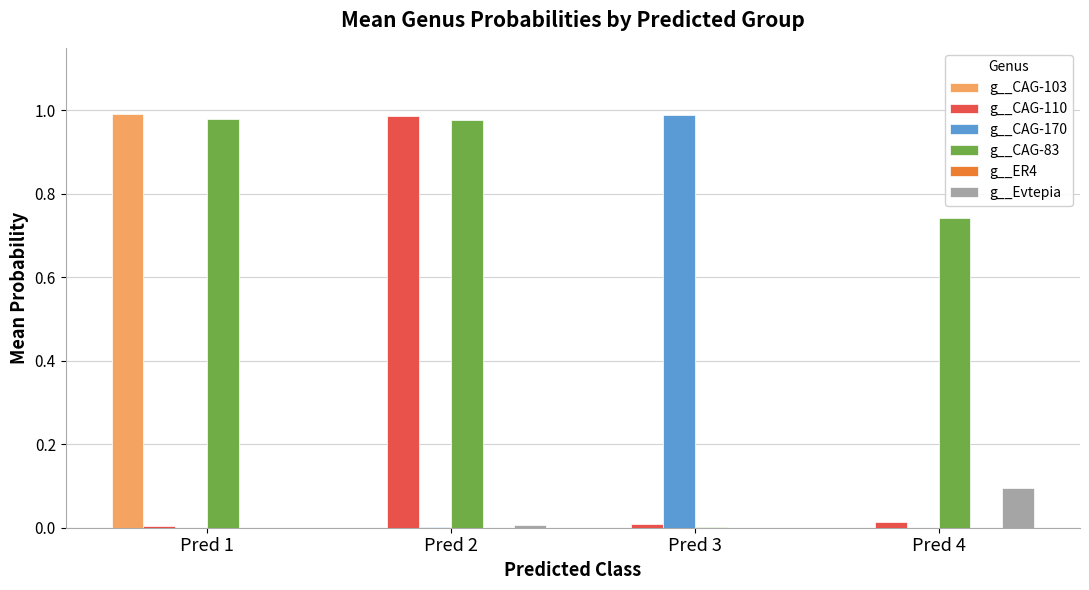

Which series changed the most between Pred 3 and Pred 4?

g__CAG-170